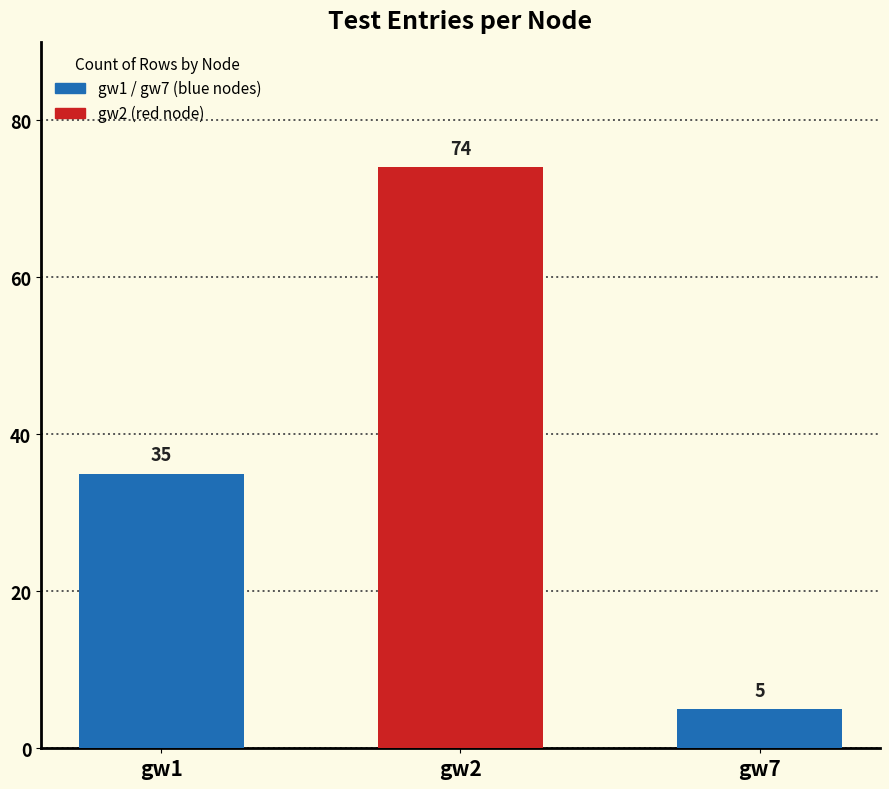

What is the difference between the values at gw2 and gw7?

69